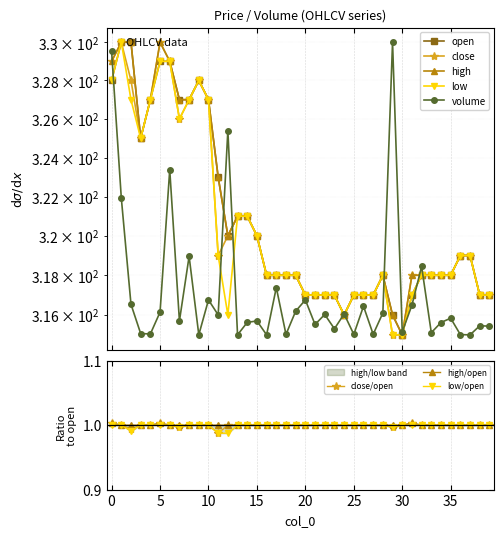

Where is the first local maximum for close?

1